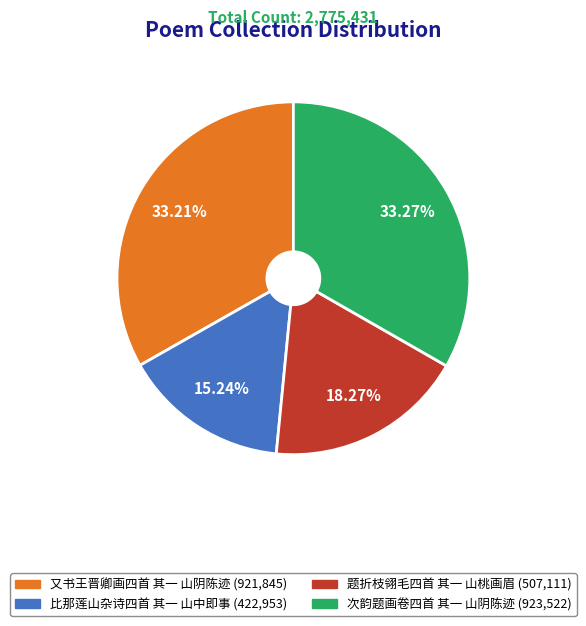

What is the ratio of the value at 比那莲山杂诗四首 其一 山中即事 to the value at 题折枝翎毛四首 其一 山桃画眉?

0.8